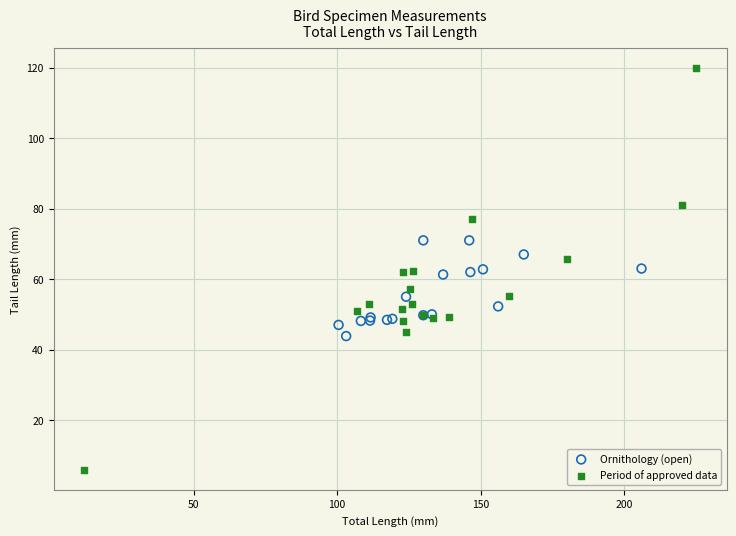

Which series has the largest Y range (max minus min)?

Period of approved data